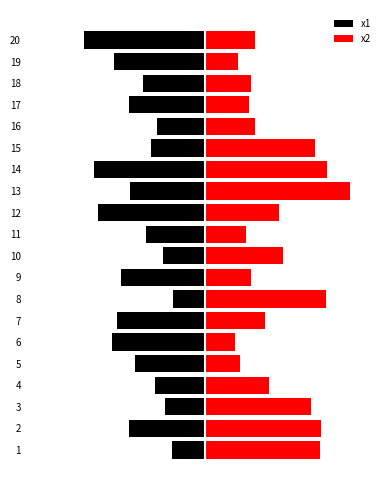

At which label is x2 closest to 5?

12